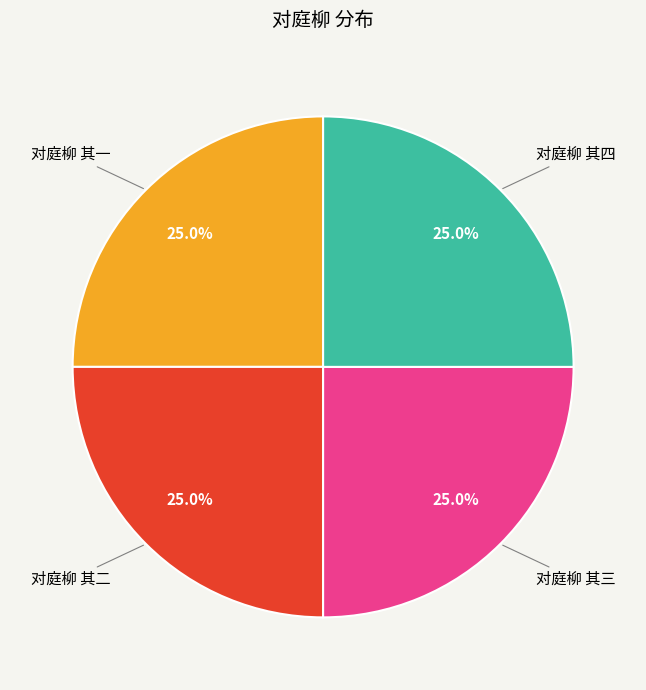

Is there any slice that represents more than half of the pie?

No